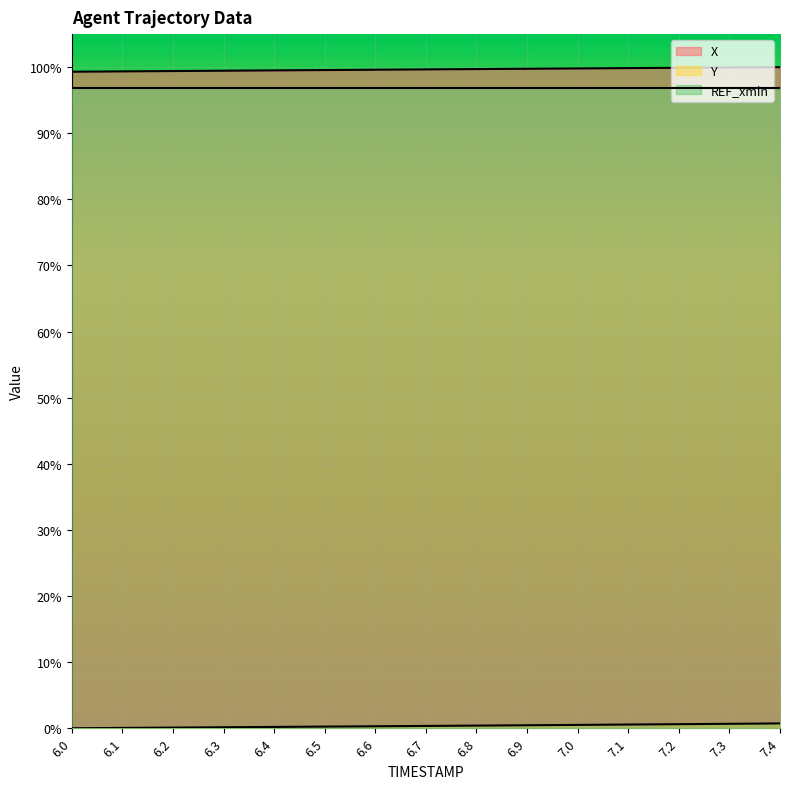

What position from the left is 7.3?

14